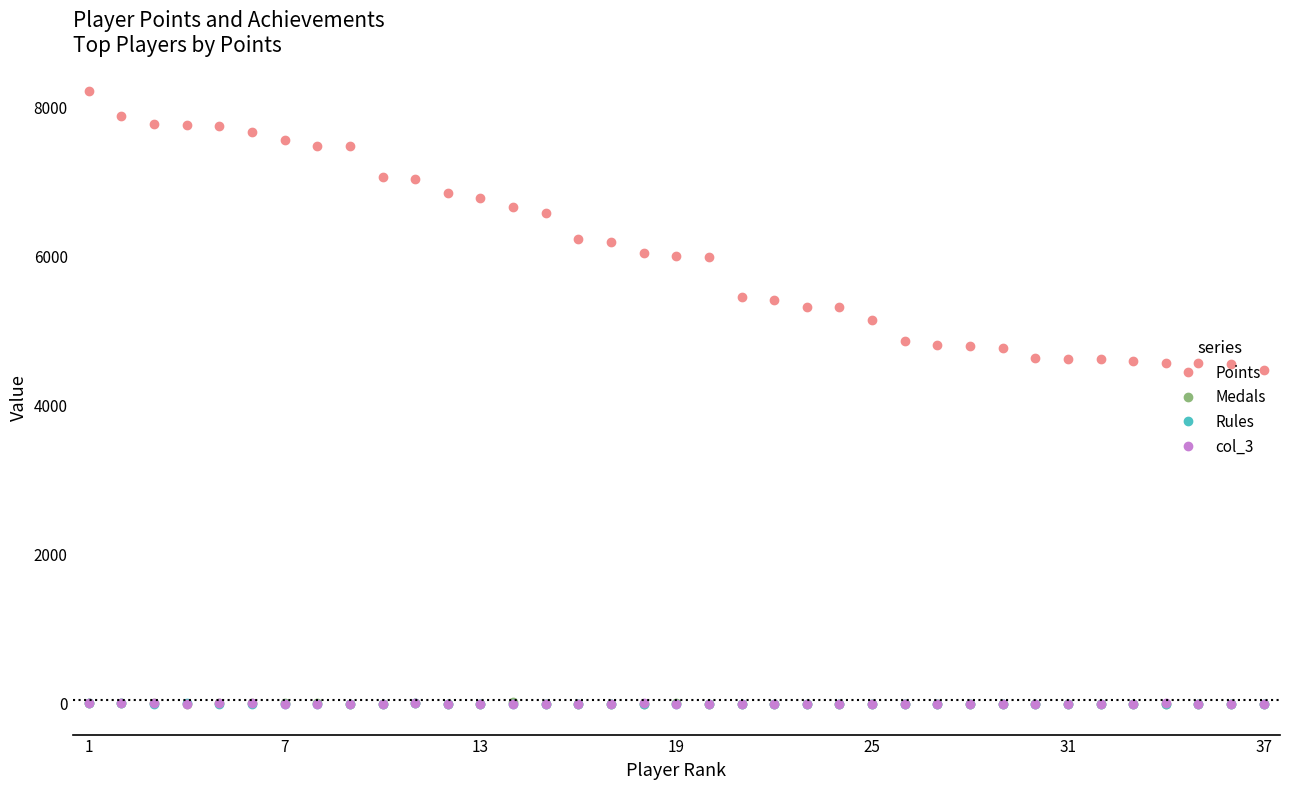

Which series has the widest spread of values?

Points